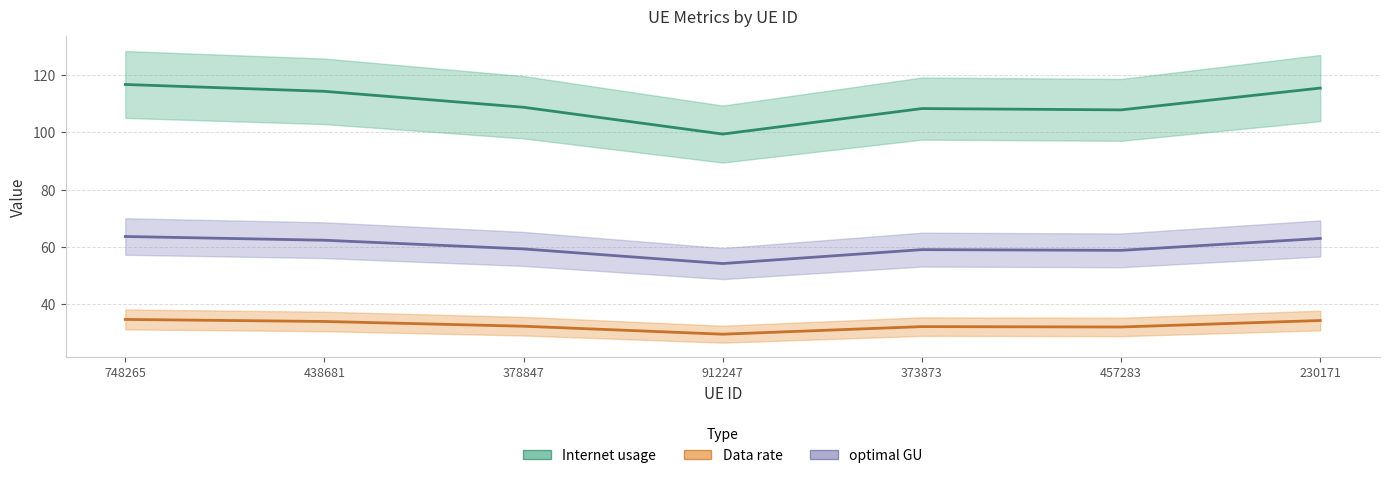

Is the value of Data rate at 912247 greater than the value of Internet usage at 748265?

Yes